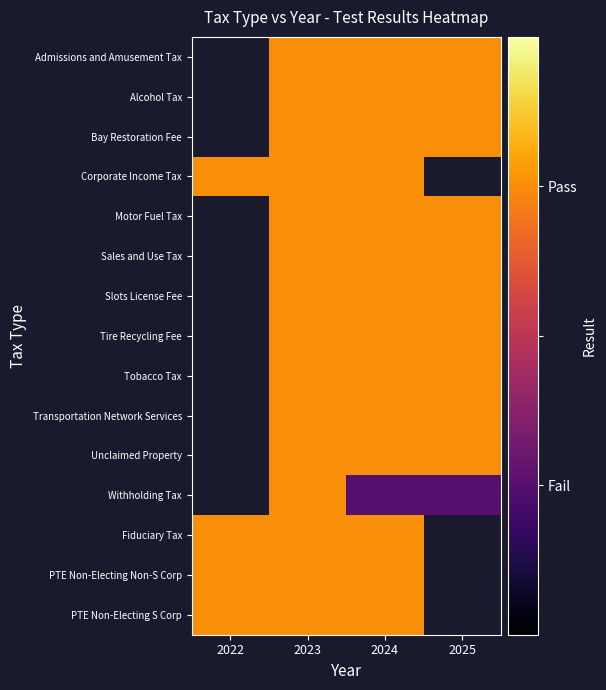

True or false: Tobacco Tax has a value of 1.6 at 2024.

False